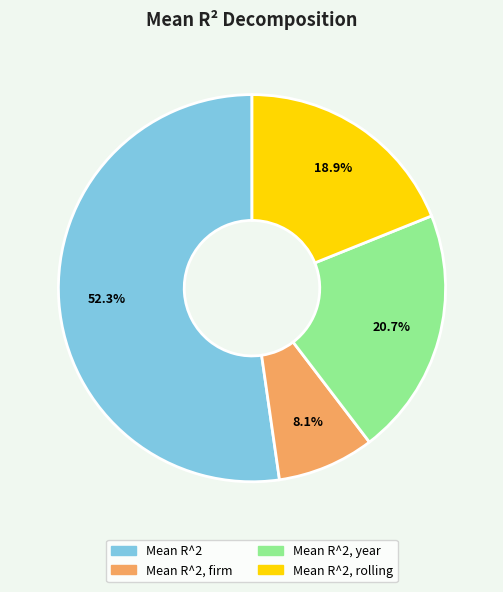

Which slice is the largest?

Mean R^2